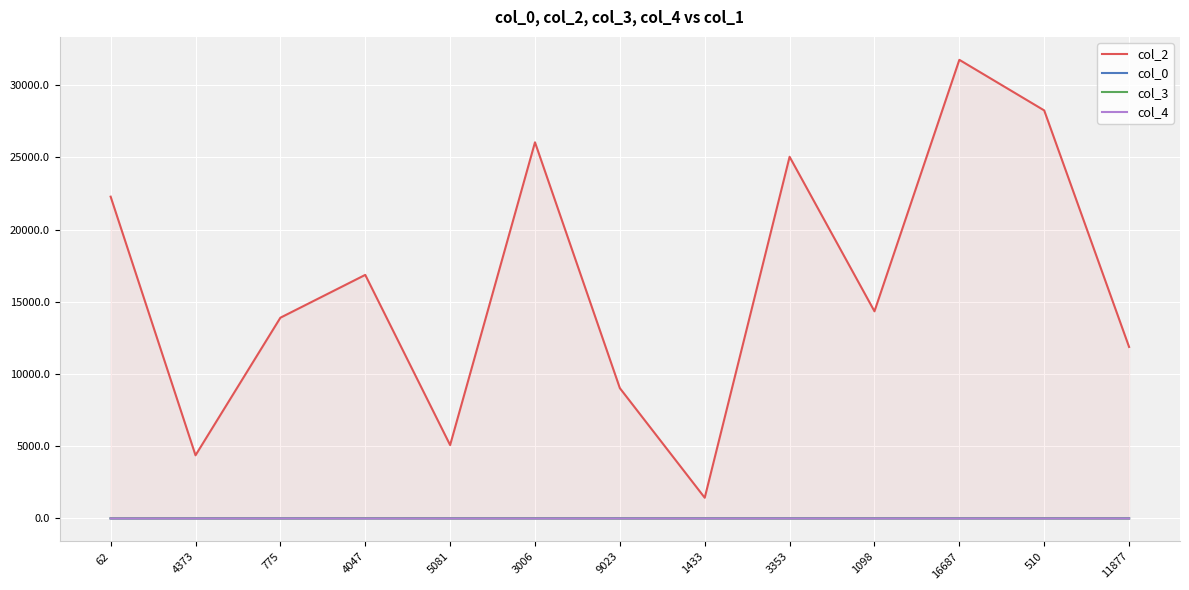

What is the lowest value of the col_0 series?

4.5